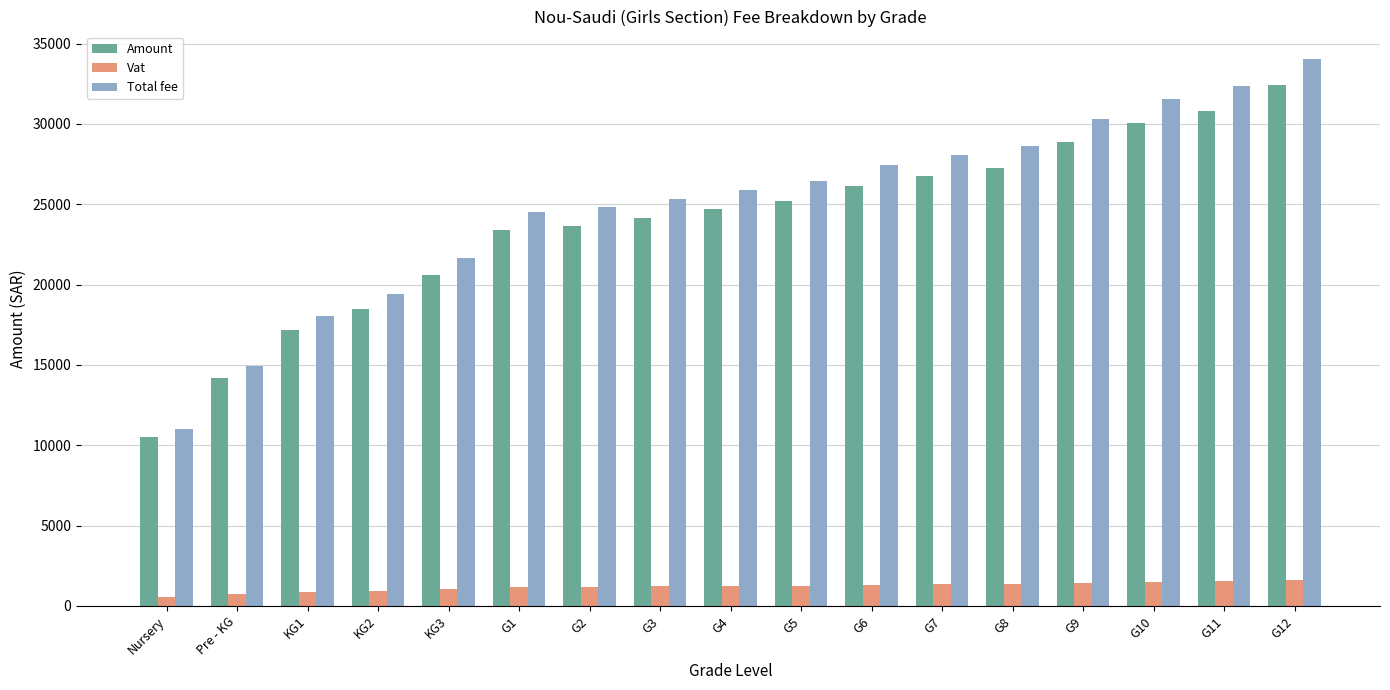

What is the difference between the Total fee values at KG2 and G9?

10899.0